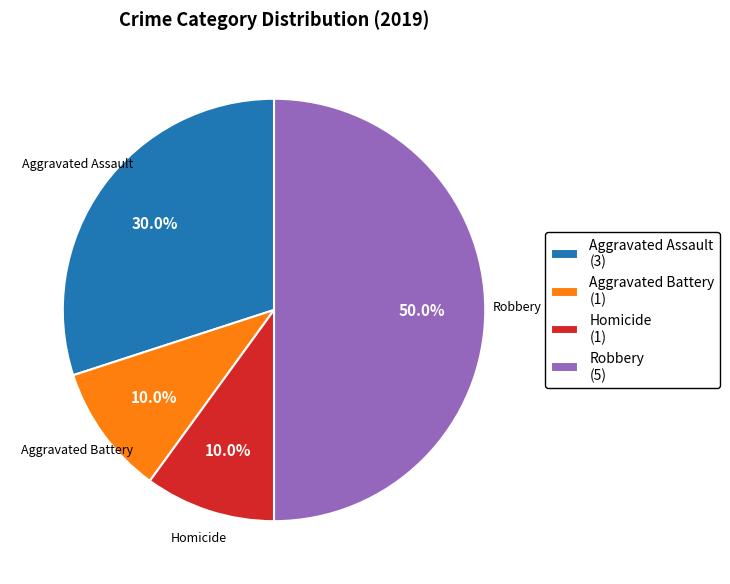

Which category has the biggest portion of the pie?

Robbery (5)